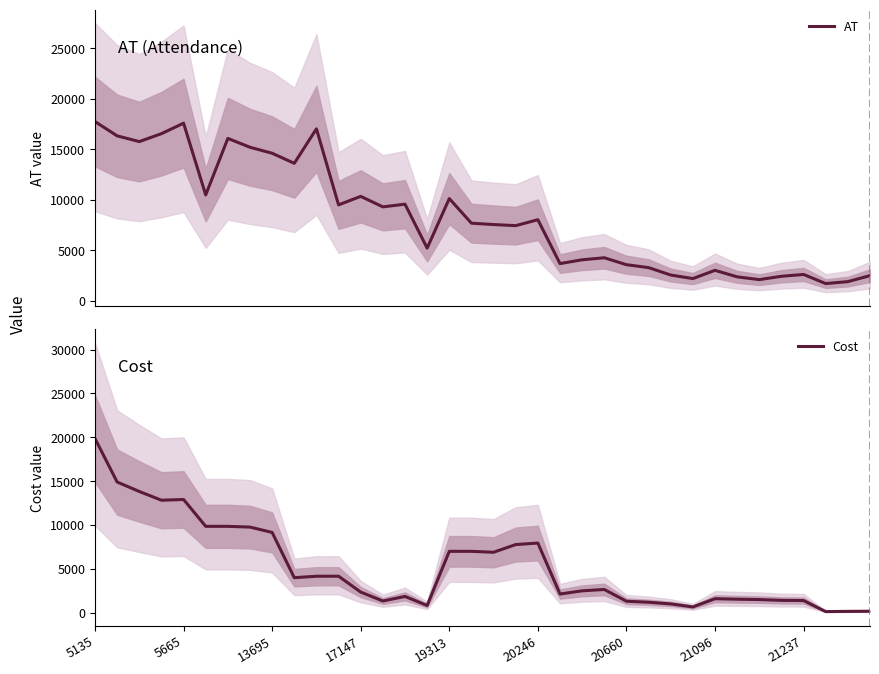

The Cost series shows 517.7 at 31. True or false?

False